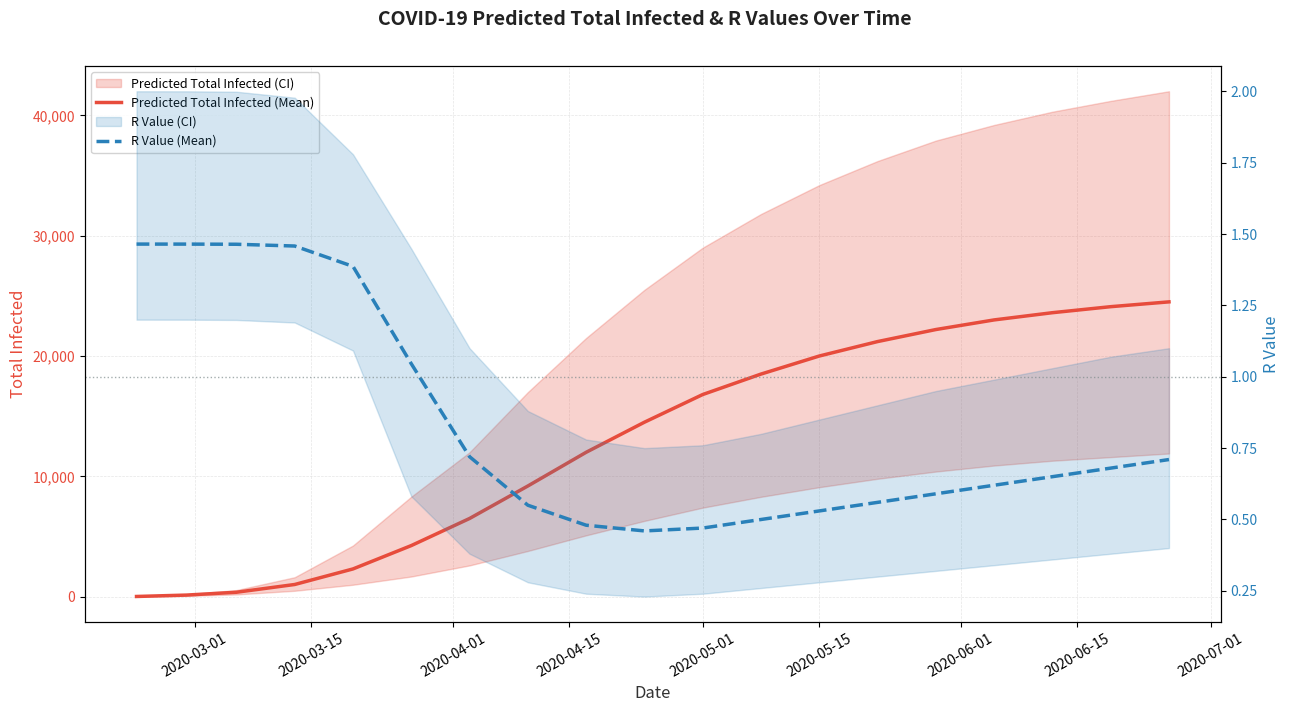

Which series has the largest range (max minus min)?

Predicted Total Infected (Mean)